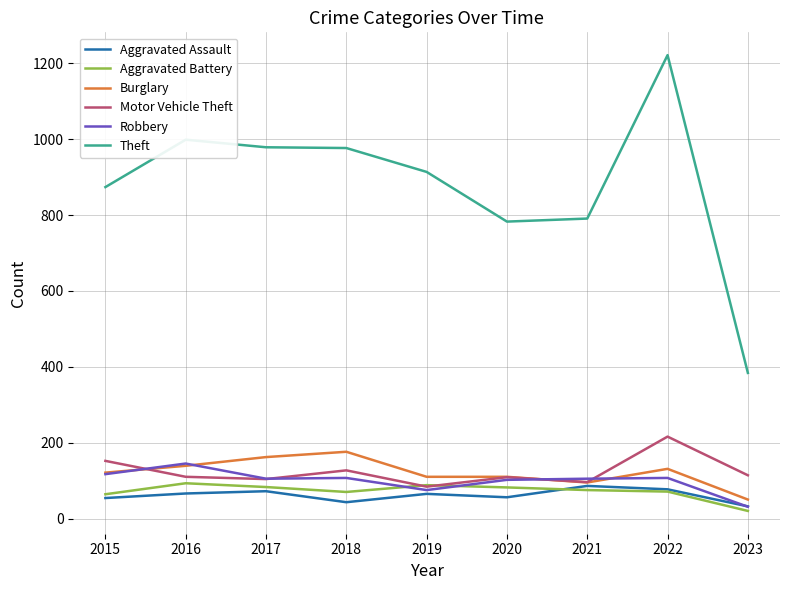

Read the Burglary value at 2018.

176